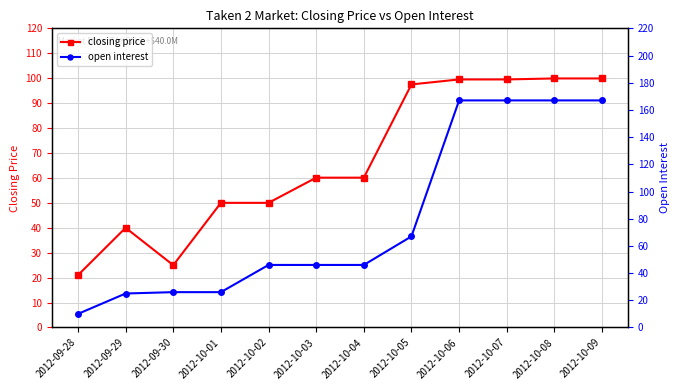

What are all the series names shown in the legend?

closing price, open interest